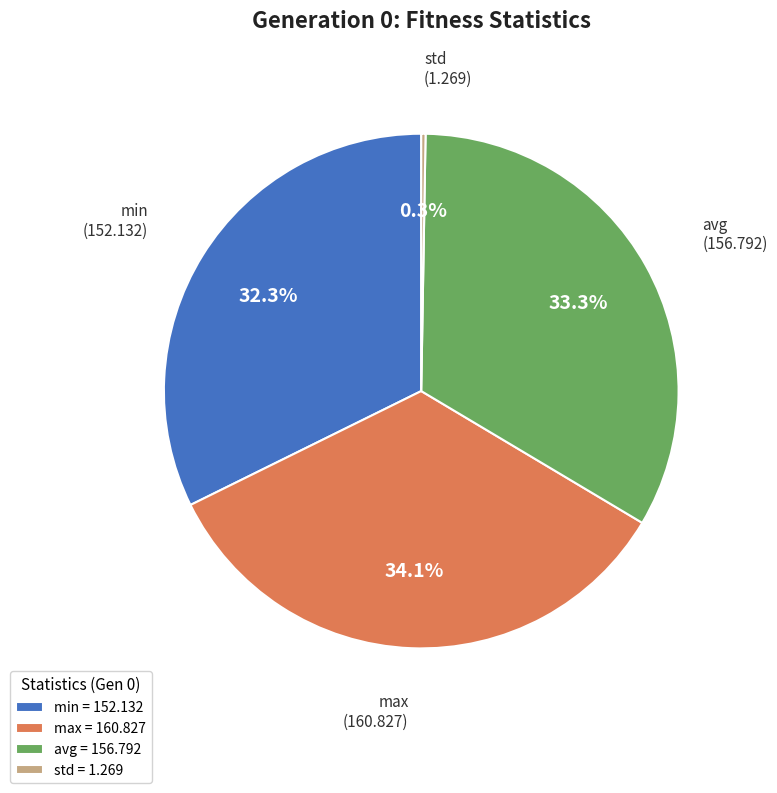

To the nearest percent, what is the average slice percentage?

25%